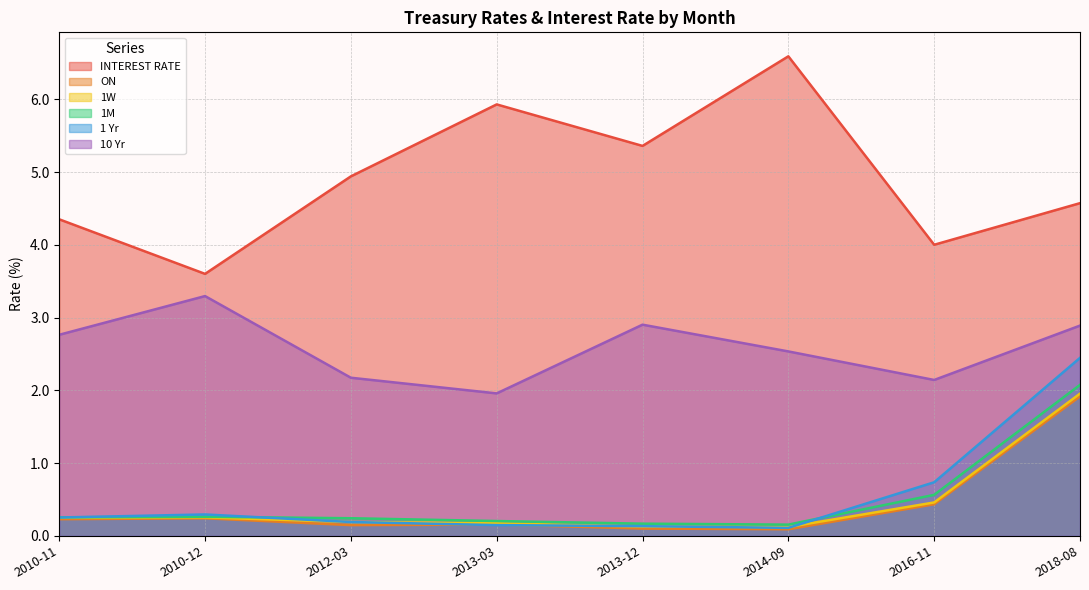

Reading right to left, what are all the values shown in this chart?

INTEREST RATE: 2018-08=4.6	2016-11=4.0	2014-09=6.6	2013-12=5.4	2013-03=5.9	2012-03=4.9	2010-12=3.6	2010-11=4.3
ON: 2018-08=1.9	2016-11=0.4	2014-09=0.1	2013-12=0.1	2013-03=0.2	2012-03=0.1	2010-12=0.2	2010-11=0.2
1W: 2018-08=2.0	2016-11=0.5	2014-09=0.1	2013-12=0.1	2013-03=0.2	2012-03=0.2	2010-12=0.3	2010-11=0.2
1M: 2018-08=2.1	2016-11=0.6	2014-09=0.2	2013-12=0.2	2013-03=0.2	2012-03=0.2	2010-12=0.3	2010-11=0.3
1 Yr: 2018-08=2.4	2016-11=0.7	2014-09=0.1	2013-12=0.1	2013-03=0.1	2012-03=0.2	2010-12=0.3	2010-11=0.3
10 Yr: 2018-08=2.9	2016-11=2.1	2014-09=2.5	2013-12=2.9	2013-03=2.0	2012-03=2.2	2010-12=3.3	2010-11=2.8